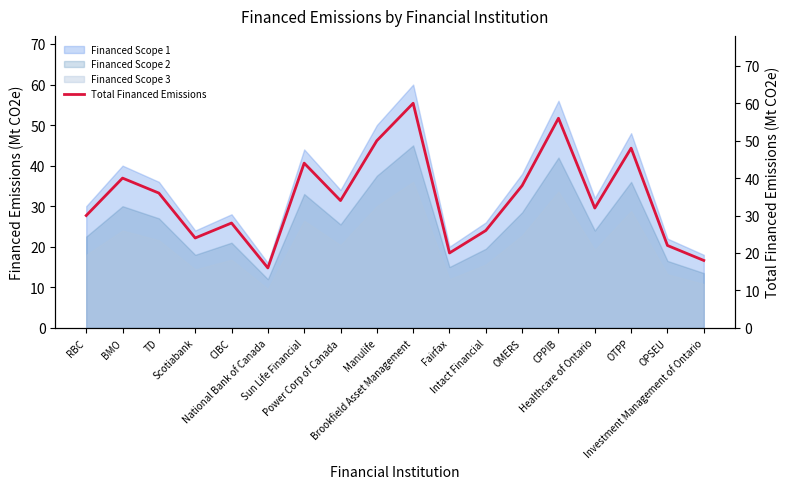

Between TD and Investment Management of Ontario, which is larger?

TD